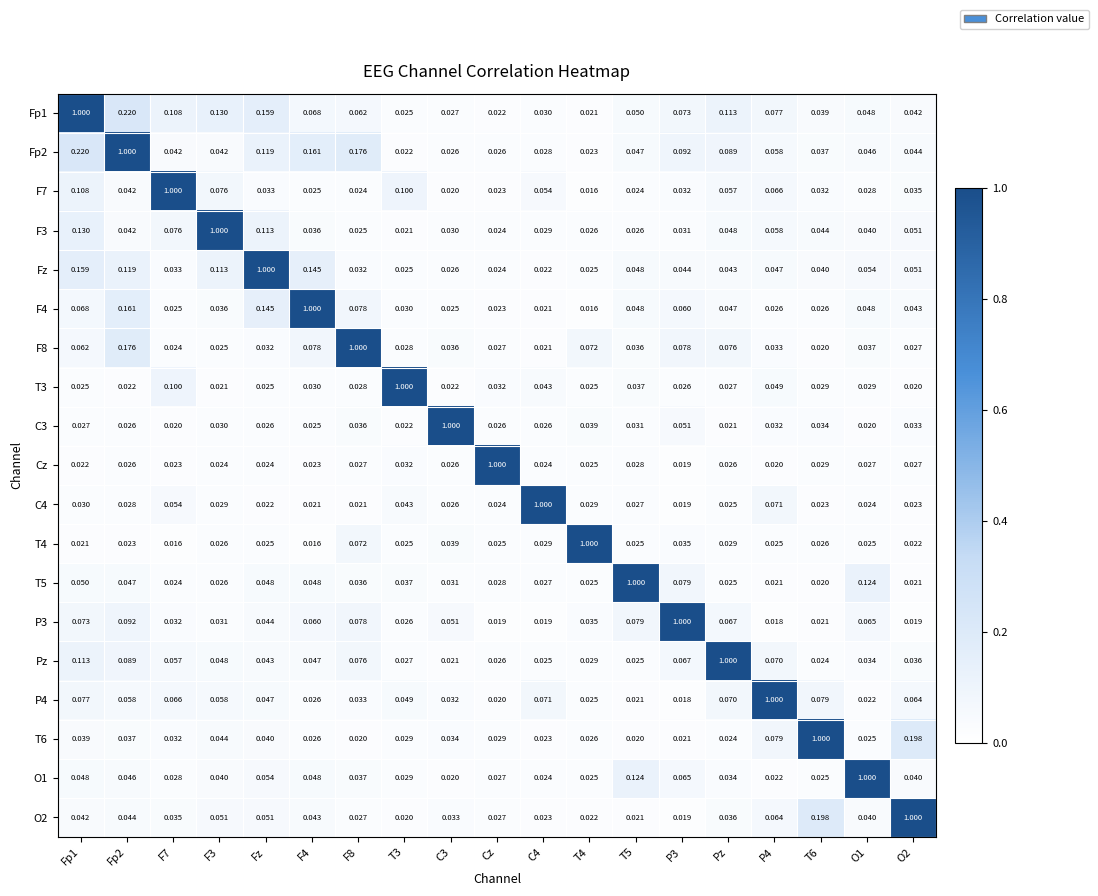

Is the value of C3 at Pz greater than the value of T4 at Pz?

No